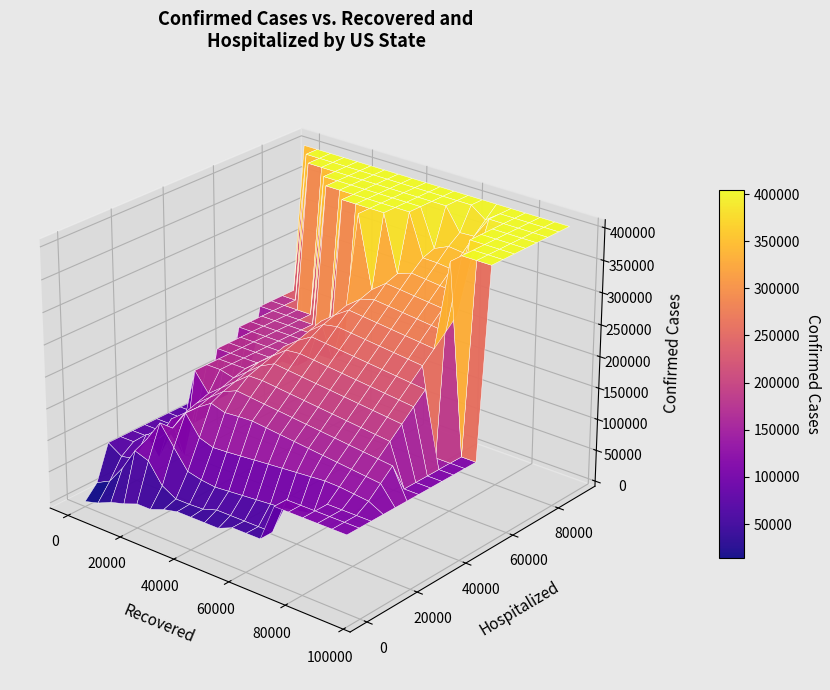

Count the number of categories in the chart.

35